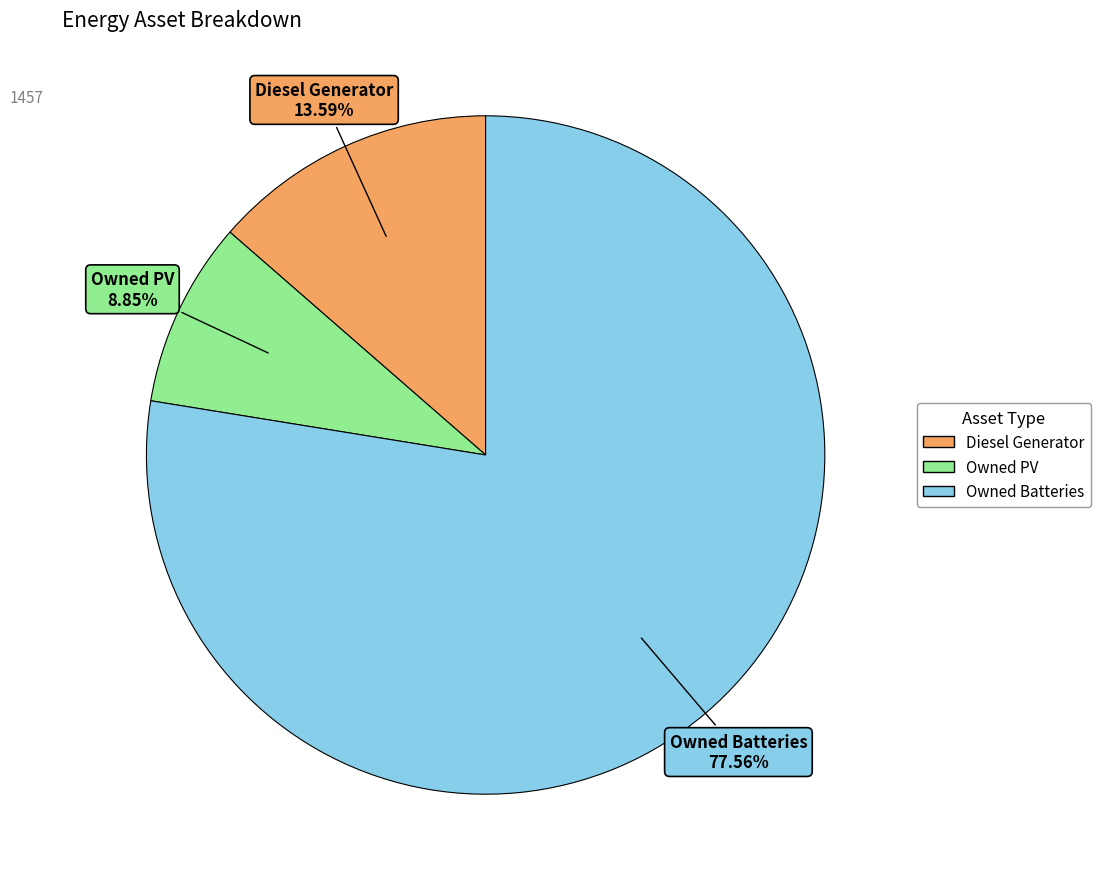

Count the number of slices in the pie.

3